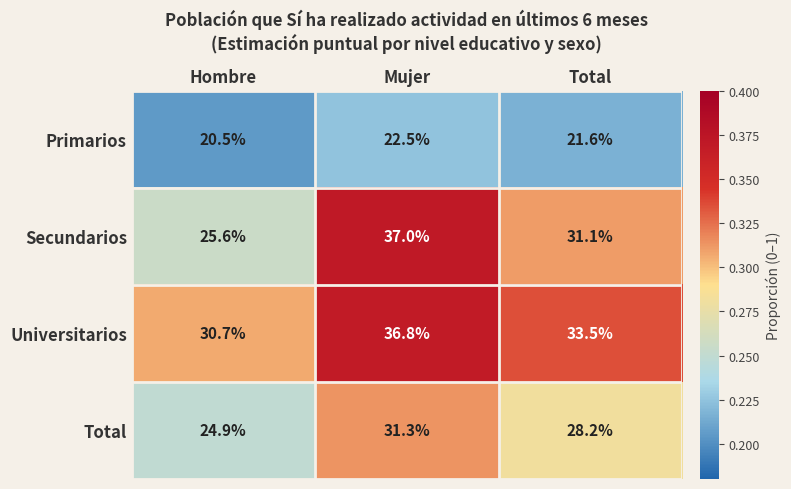

Between Mujer and Total, which series saw the biggest shift?

Secundarios